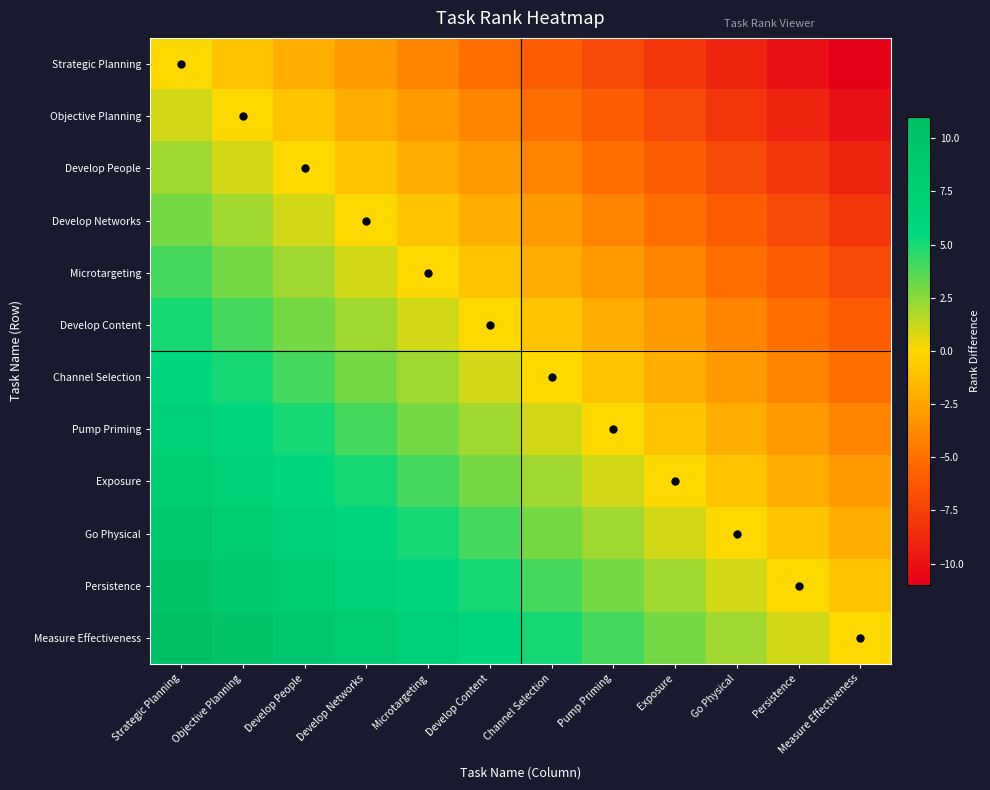

Reading left to right, extract all data points from this chart.

Strategic Planning: Strategic Planning=0	Objective Planning=-1	Develop People=-2	Develop Networks=-3	Microtargeting=-4	Develop Content=-5	Channel Selection=-6	Pump Priming=-7	Exposure=-8	Go Physical=-9	Persistence=-10	Measure Effectiveness=-11
Objective Planning: Strategic Planning=1	Objective Planning=0	Develop People=-1	Develop Networks=-2	Microtargeting=-3	Develop Content=-4	Channel Selection=-5	Pump Priming=-6	Exposure=-7	Go Physical=-8	Persistence=-9	Measure Effectiveness=-10
Develop People: Strategic Planning=2	Objective Planning=1	Develop People=0	Develop Networks=-1	Microtargeting=-2	Develop Content=-3	Channel Selection=-4	Pump Priming=-5	Exposure=-6	Go Physical=-7	Persistence=-8	Measure Effectiveness=-9
Develop Networks: Strategic Planning=3	Objective Planning=2	Develop People=1	Develop Networks=0	Microtargeting=-1	Develop Content=-2	Channel Selection=-3	Pump Priming=-4	Exposure=-5	Go Physical=-6	Persistence=-7	Measure Effectiveness=-8
Microtargeting: Strategic Planning=4	Objective Planning=3	Develop People=2	Develop Networks=1	Microtargeting=0	Develop Content=-1	Channel Selection=-2	Pump Priming=-3	Exposure=-4	Go Physical=-5	Persistence=-6	Measure Effectiveness=-7
Develop Content: Strategic Planning=5	Objective Planning=4	Develop People=3	Develop Networks=2	Microtargeting=1	Develop Content=0	Channel Selection=-1	Pump Priming=-2	Exposure=-3	Go Physical=-4	Persistence=-5	Measure Effectiveness=-6
Channel Selection: Strategic Planning=6	Objective Planning=5	Develop People=4	Develop Networks=3	Microtargeting=2	Develop Content=1	Channel Selection=0	Pump Priming=-1	Exposure=-2	Go Physical=-3	Persistence=-4	Measure Effectiveness=-5
Pump Priming: Strategic Planning=7	Objective Planning=6	Develop People=5	Develop Networks=4	Microtargeting=3	Develop Content=2	Channel Selection=1	Pump Priming=0	Exposure=-1	Go Physical=-2	Persistence=-3	Measure Effectiveness=-4
Exposure: Strategic Planning=8	Objective Planning=7	Develop People=6	Develop Networks=5	Microtargeting=4	Develop Content=3	Channel Selection=2	Pump Priming=1	Exposure=0	Go Physical=-1	Persistence=-2	Measure Effectiveness=-3
Go Physical: Strategic Planning=9	Objective Planning=8	Develop People=7	Develop Networks=6	Microtargeting=5	Develop Content=4	Channel Selection=3	Pump Priming=2	Exposure=1	Go Physical=0	Persistence=-1	Measure Effectiveness=-2
Persistence: Strategic Planning=10	Objective Planning=9	Develop People=8	Develop Networks=7	Microtargeting=6	Develop Content=5	Channel Selection=4	Pump Priming=3	Exposure=2	Go Physical=1	Persistence=0	Measure Effectiveness=-1
Measure Effectiveness: Strategic Planning=11	Objective Planning=10	Develop People=9	Develop Networks=8	Microtargeting=7	Develop Content=6	Channel Selection=5	Pump Priming=4	Exposure=3	Go Physical=2	Persistence=1	Measure Effectiveness=0